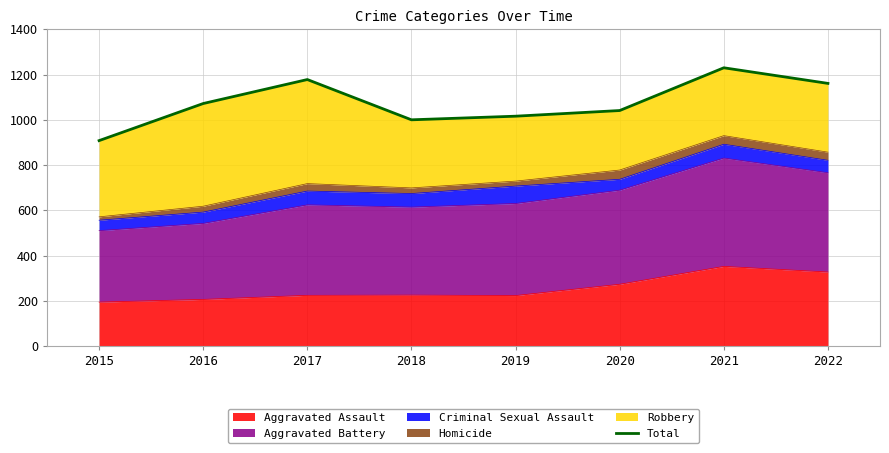

The chart shows a value of 1848 at 2016. True or false?

False